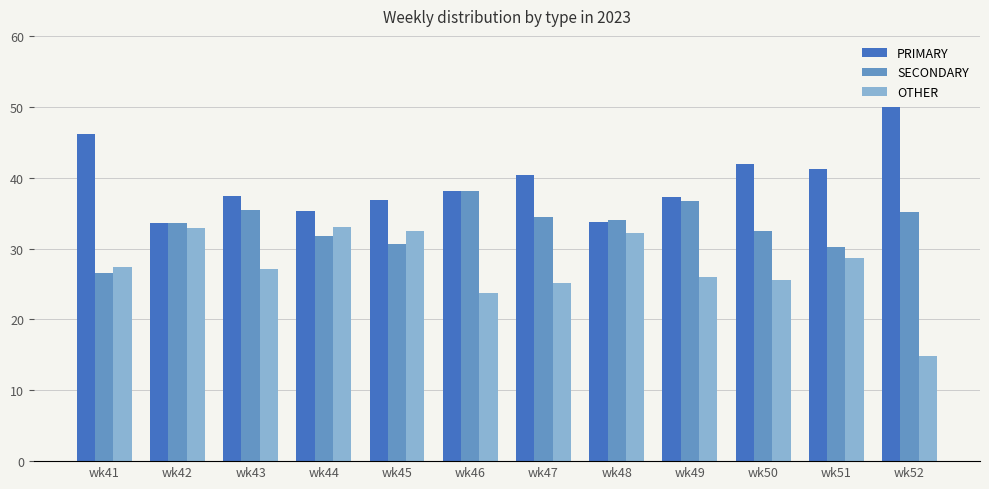

Rank the series by their maximum value, from highest to lowest.

PRIMARY, SECONDARY, OTHER